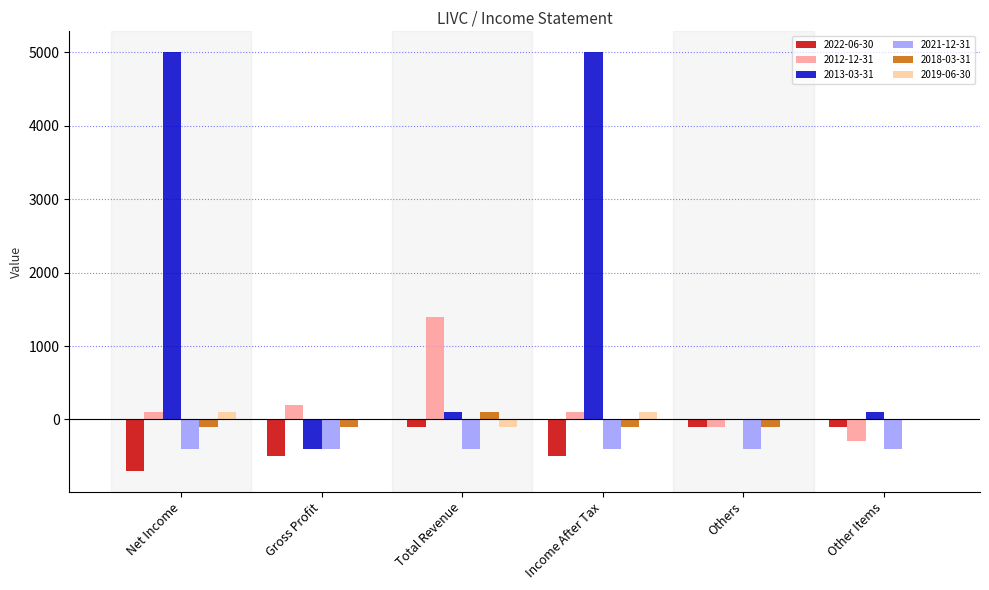

Which series has the largest total across all categories?

2013-03-31